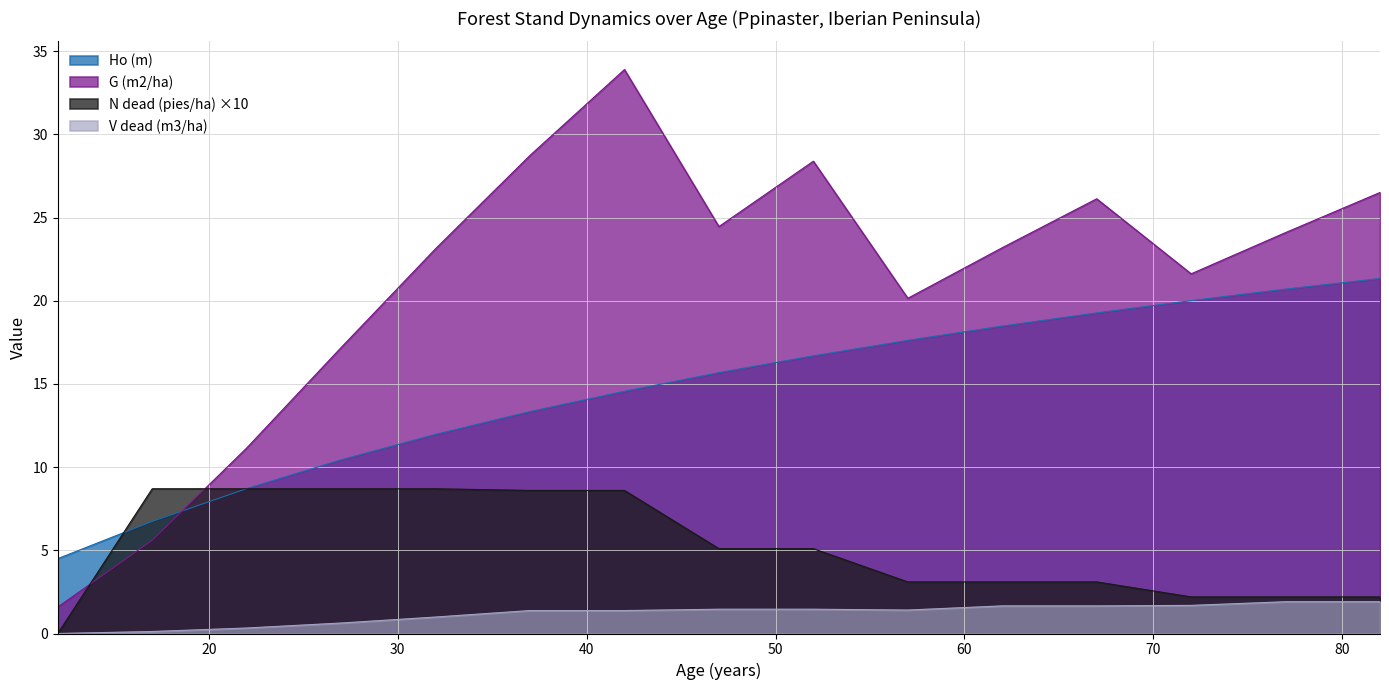

List the series in order of their peak value, highest first.

G (m2/ha), Ho (m), N dead (pies/ha) ×10, V dead (m3/ha)